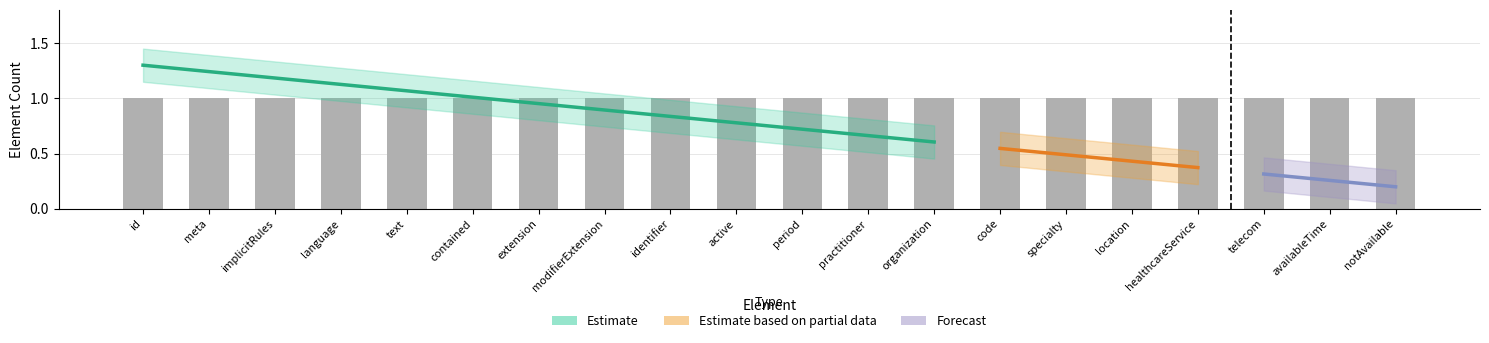

The value of Min at PractitionerRole.active is 0. True or false?

True